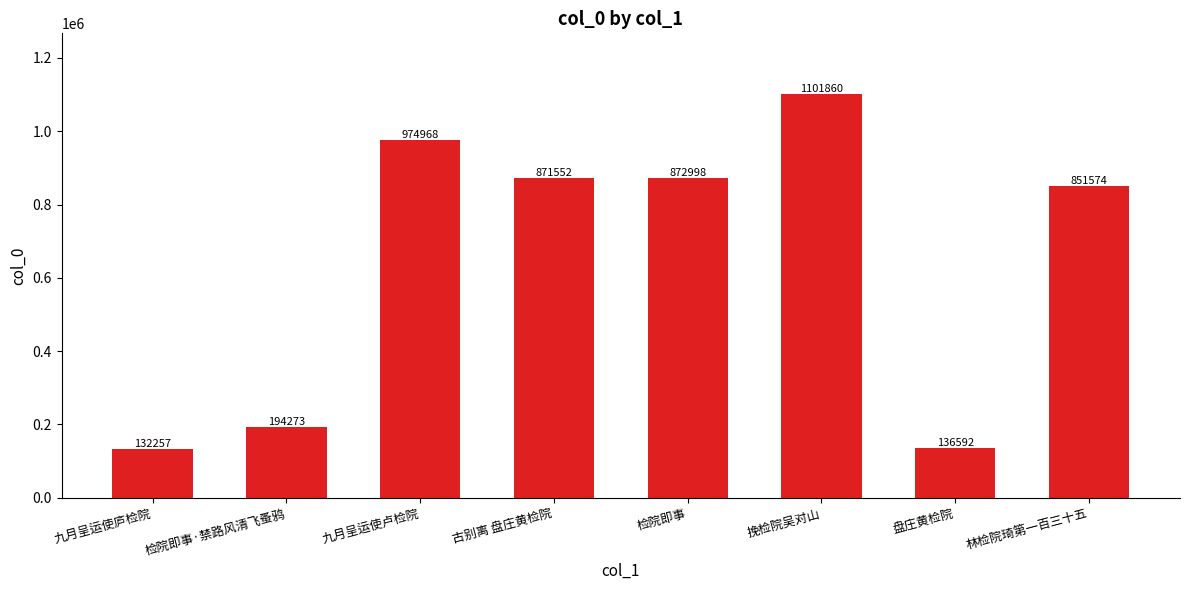

At which label does the data first exceed 871552?

九月呈运使卢检院